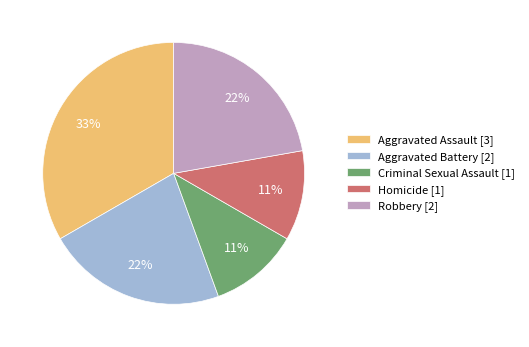

Count the number of slices in the pie.

5